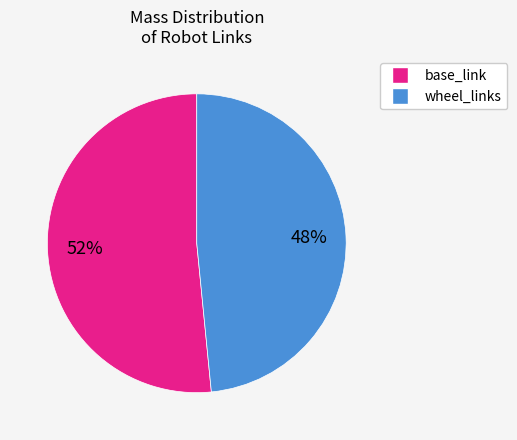

Count the number of slices in the pie.

2